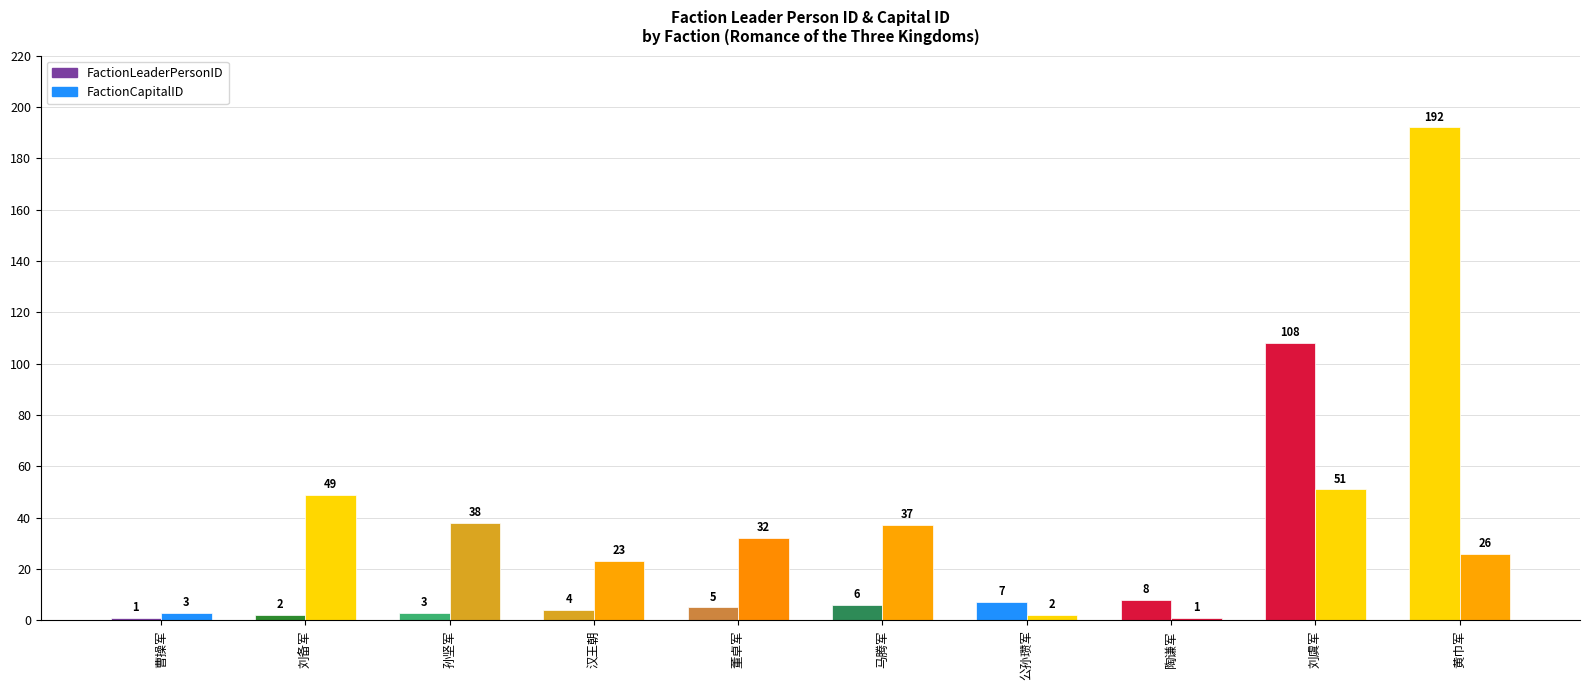

Reading right to left, list all the values displayed in this chart.

FactionLeaderPersonID: 192	108	8	7	6	5	4	3	2	1
FactionCapitalID: 26	51	1	2	37	32	23	38	49	3